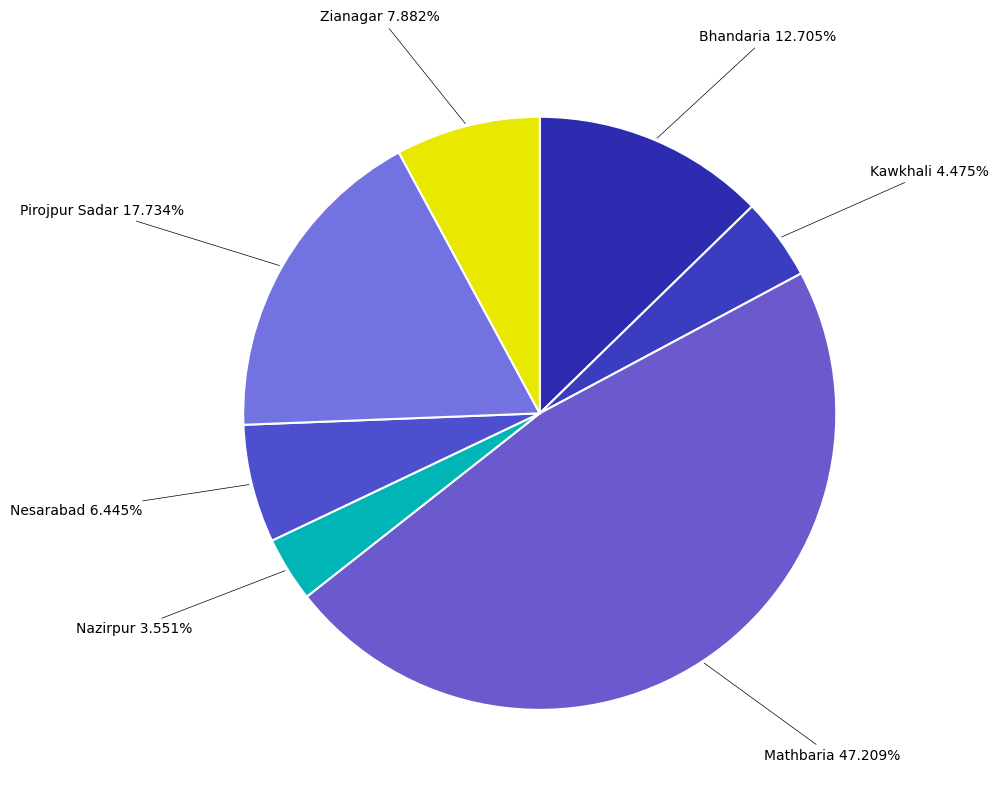

What is the smallest slice in the pie chart?

Nazirpur